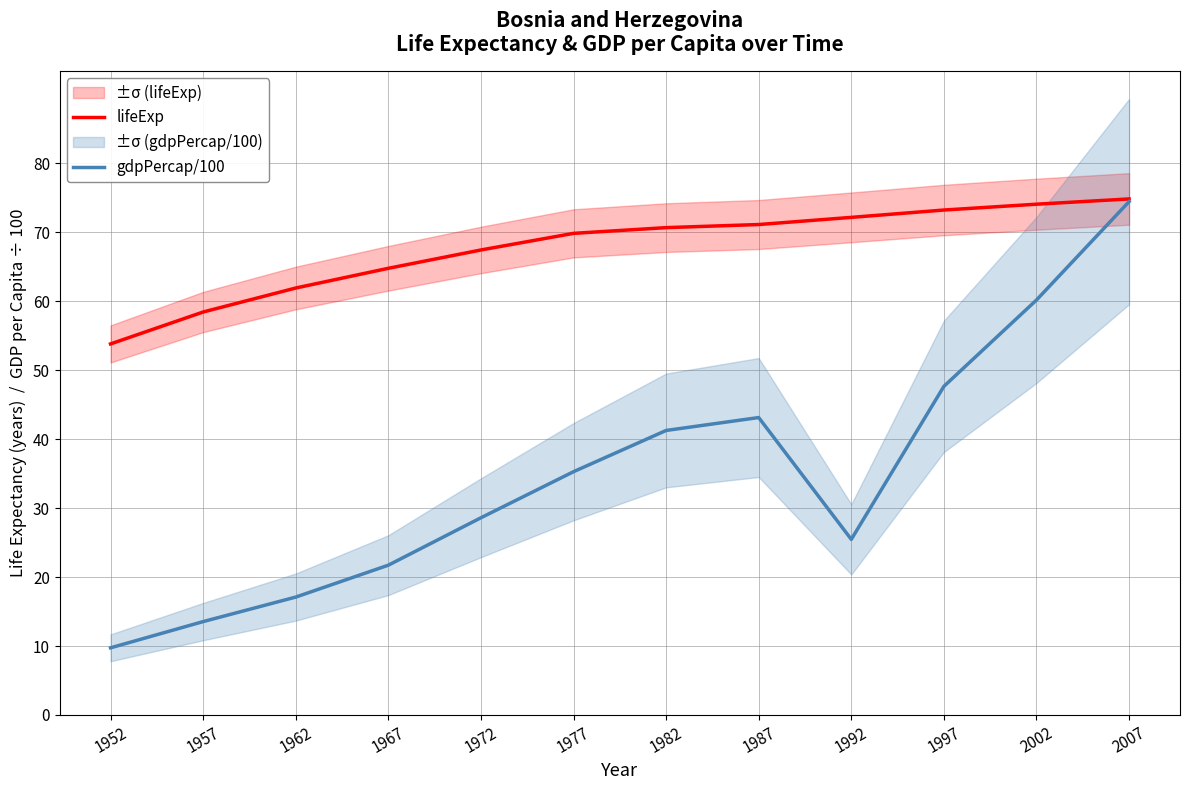

What is the highest value of the gdpPercap/100 series?

74.5